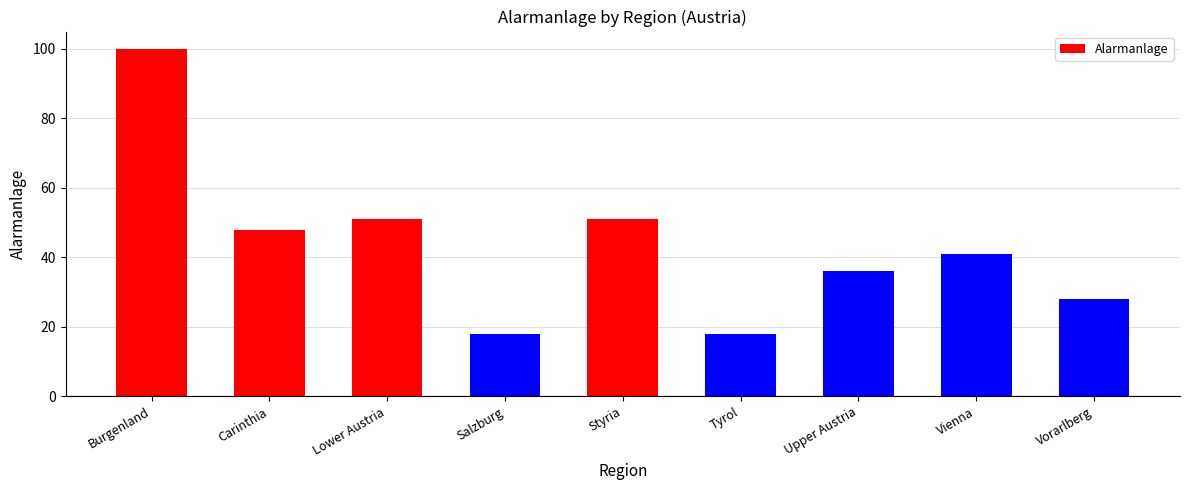

The value at Upper Austria is 18. True or false?

False